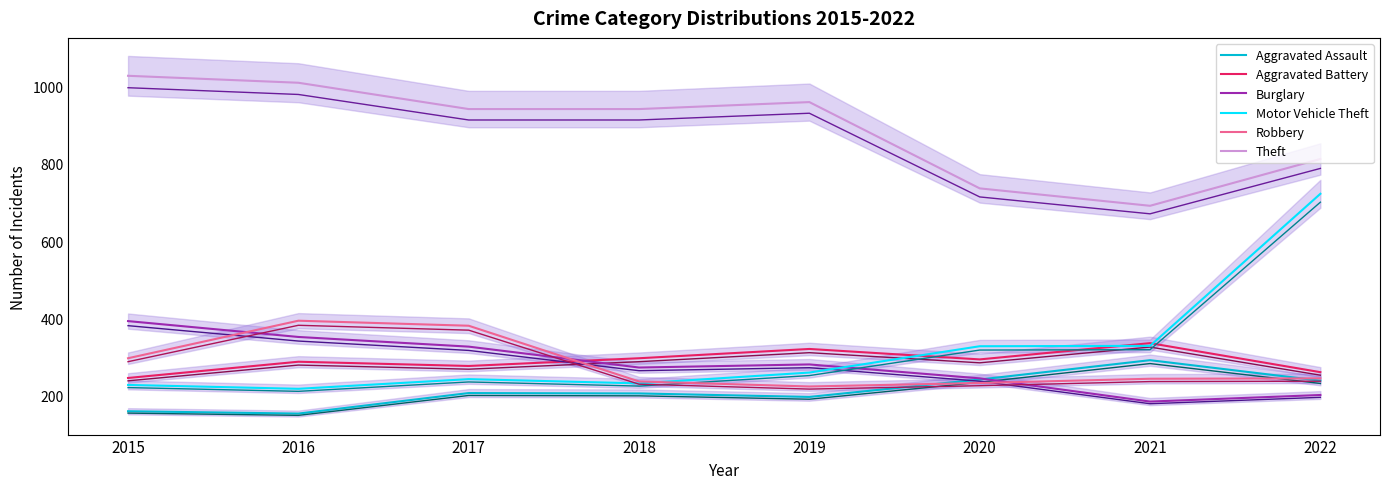

True or false: Aggravated Assault and Theft cross at least once.

False